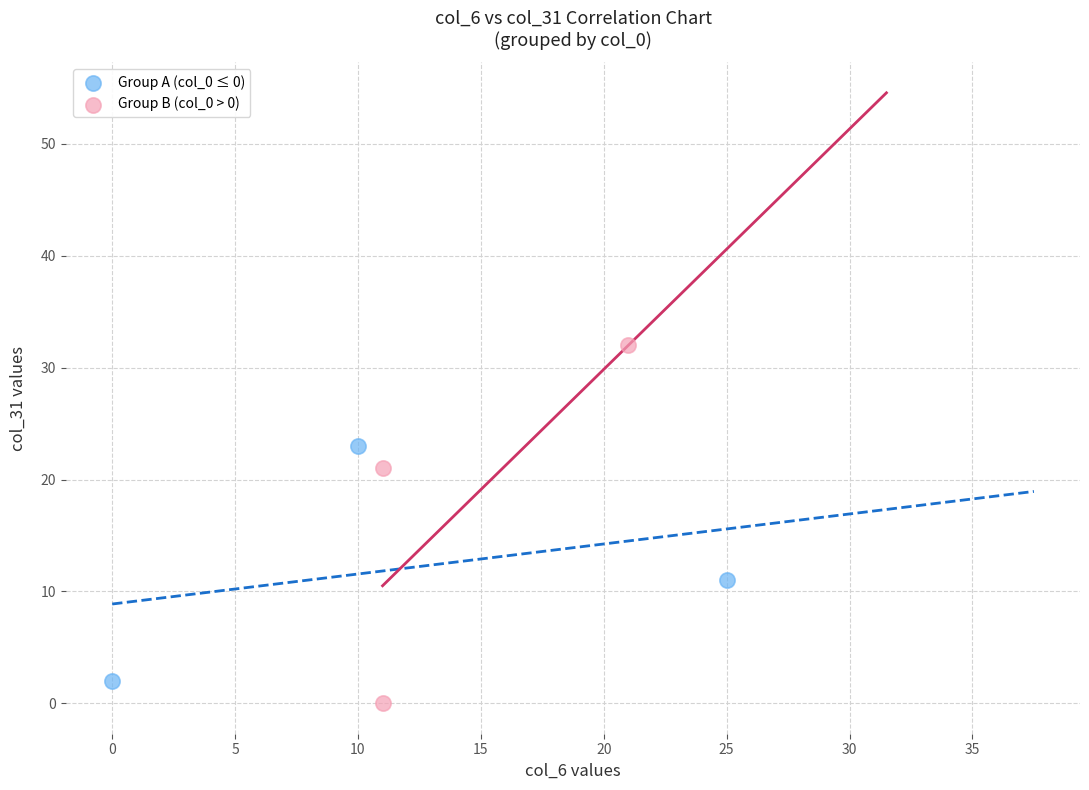

Which series has the widest spread of Y values?

Group B (col_0 > 0)